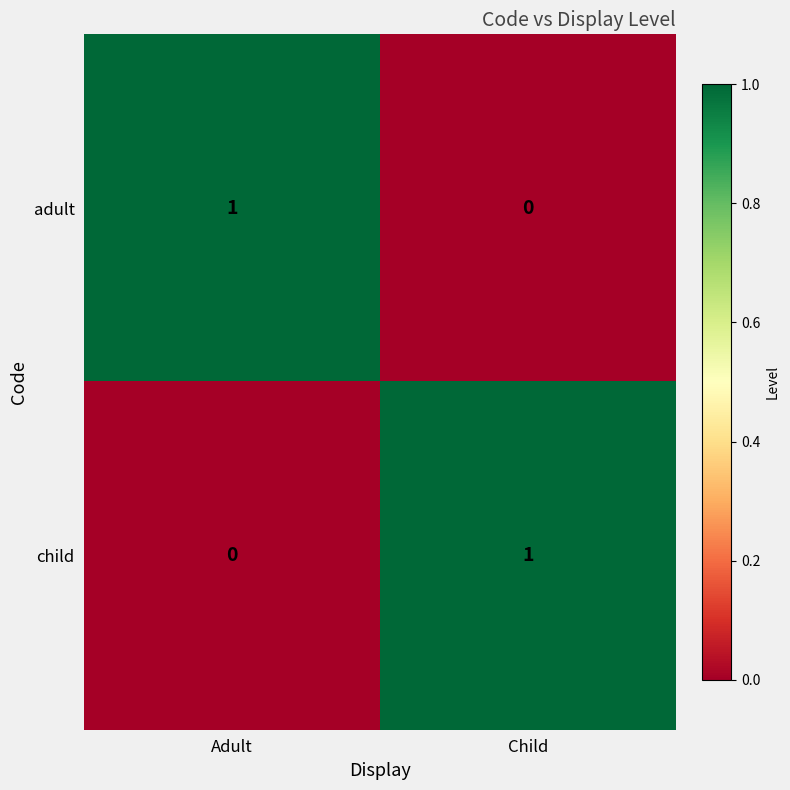

Rank the series at Adult from lowest to highest value.

child, adult